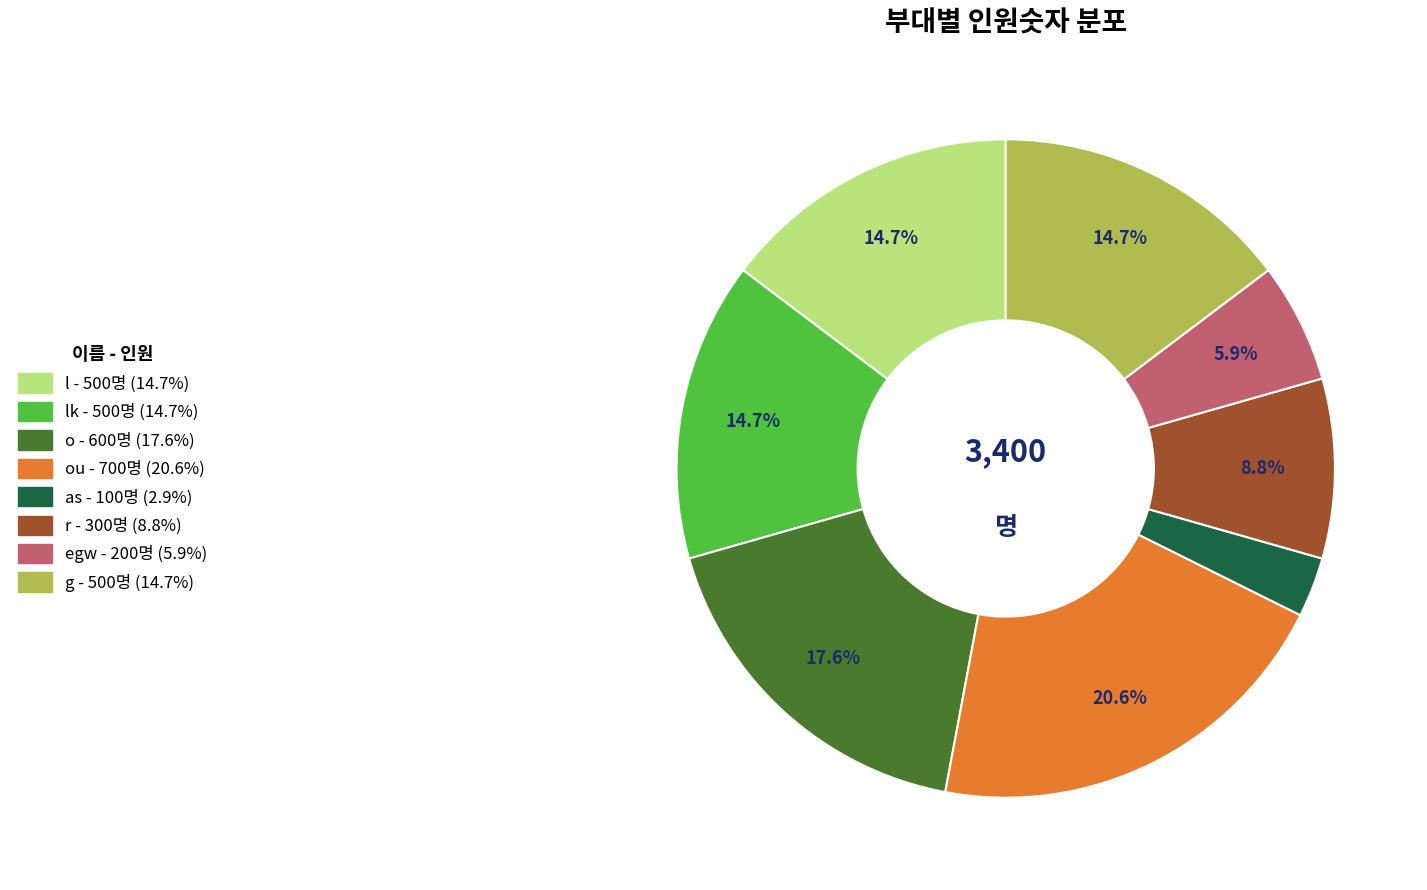

Is there a majority slice in this chart?

No